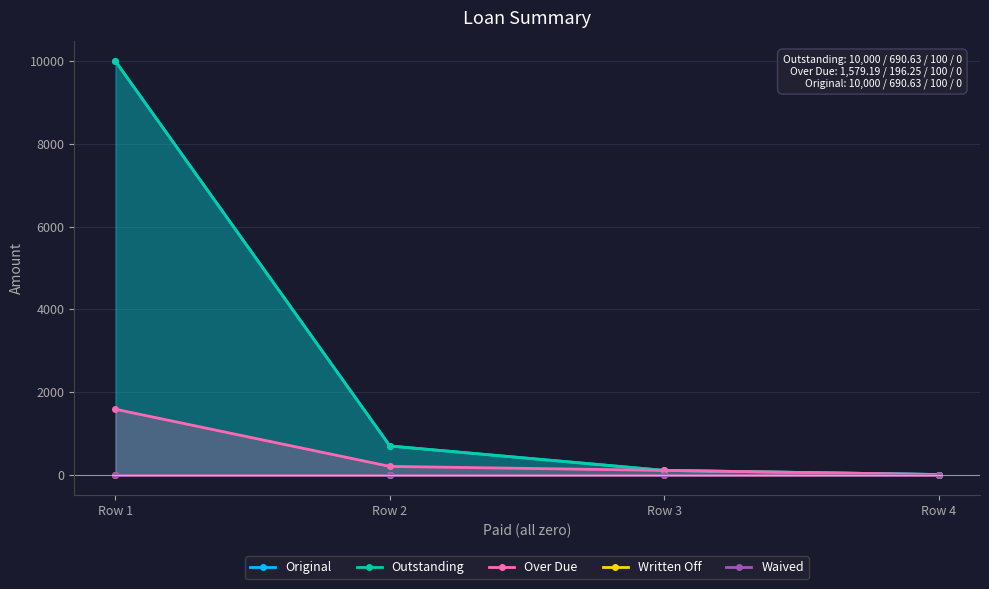

What is the sum of all Outstanding values?

10790.6